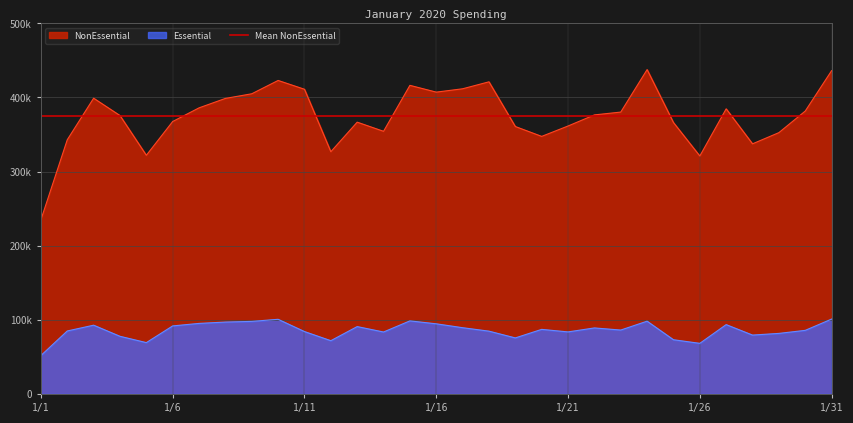

Where does the NonEssential series first go above 376358?

1/3